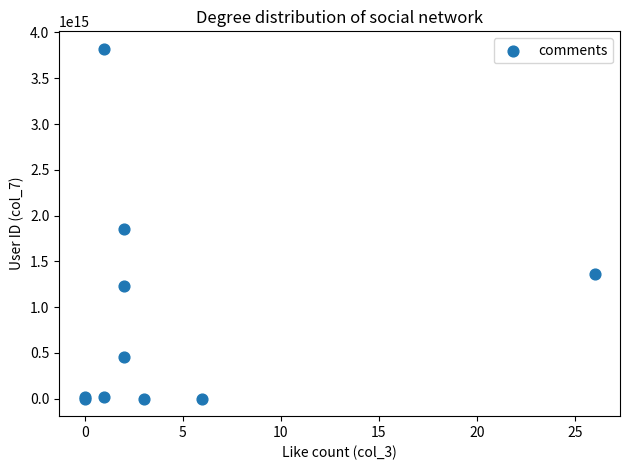

What Y value in the scatter plot is closest to 1910773540641123?

1852036260305055